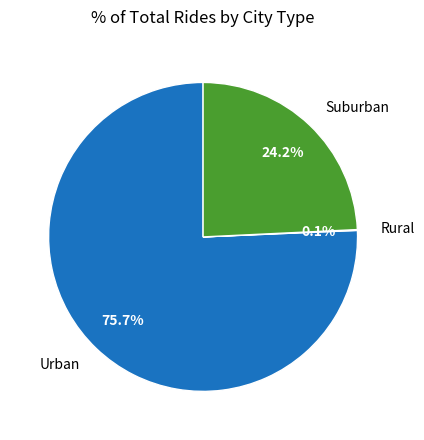

Which slice is the largest?

Urban